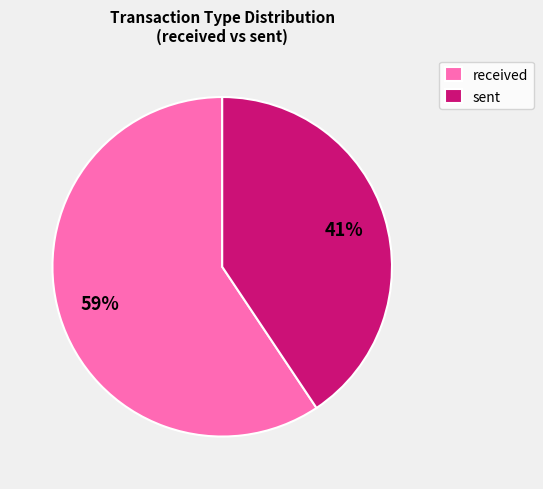

Is received the majority of the pie?

Yes